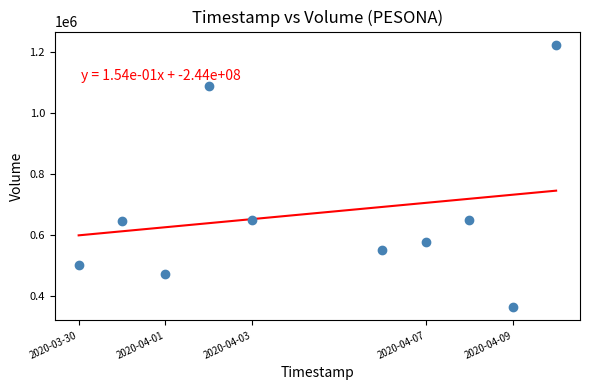

What is the range of X values (max minus min)?

950400